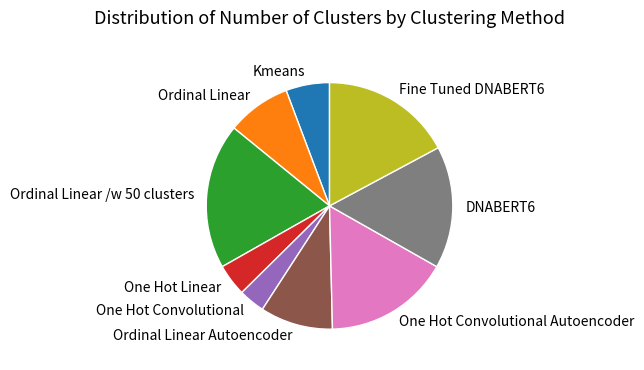

Does One Hot Convolutional account for over 50% of the chart?

No